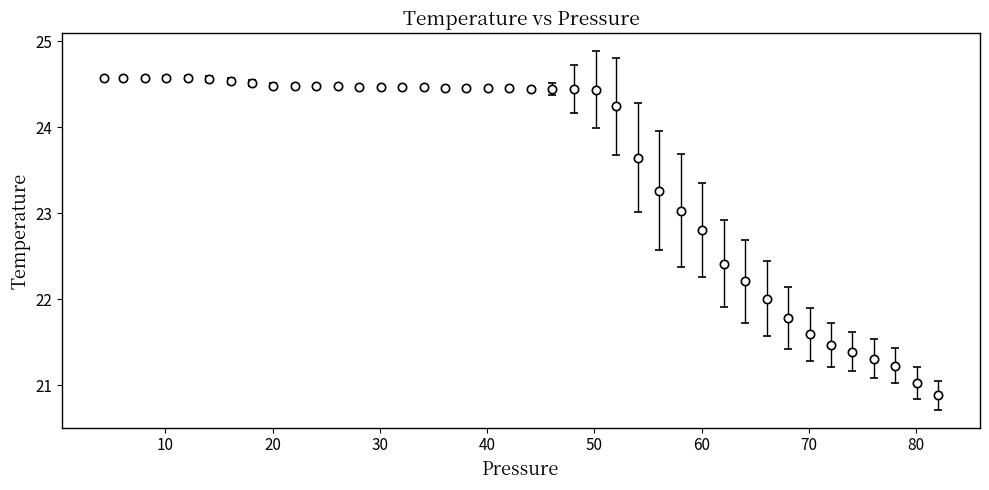

What is the greatest value displayed?

24.6